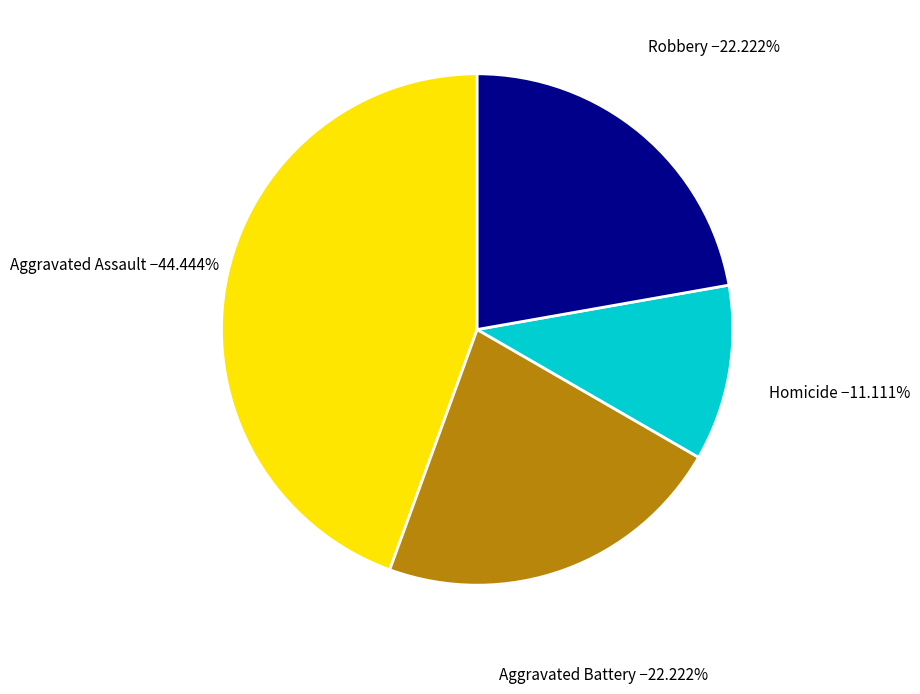

Is there a majority slice in this chart?

No